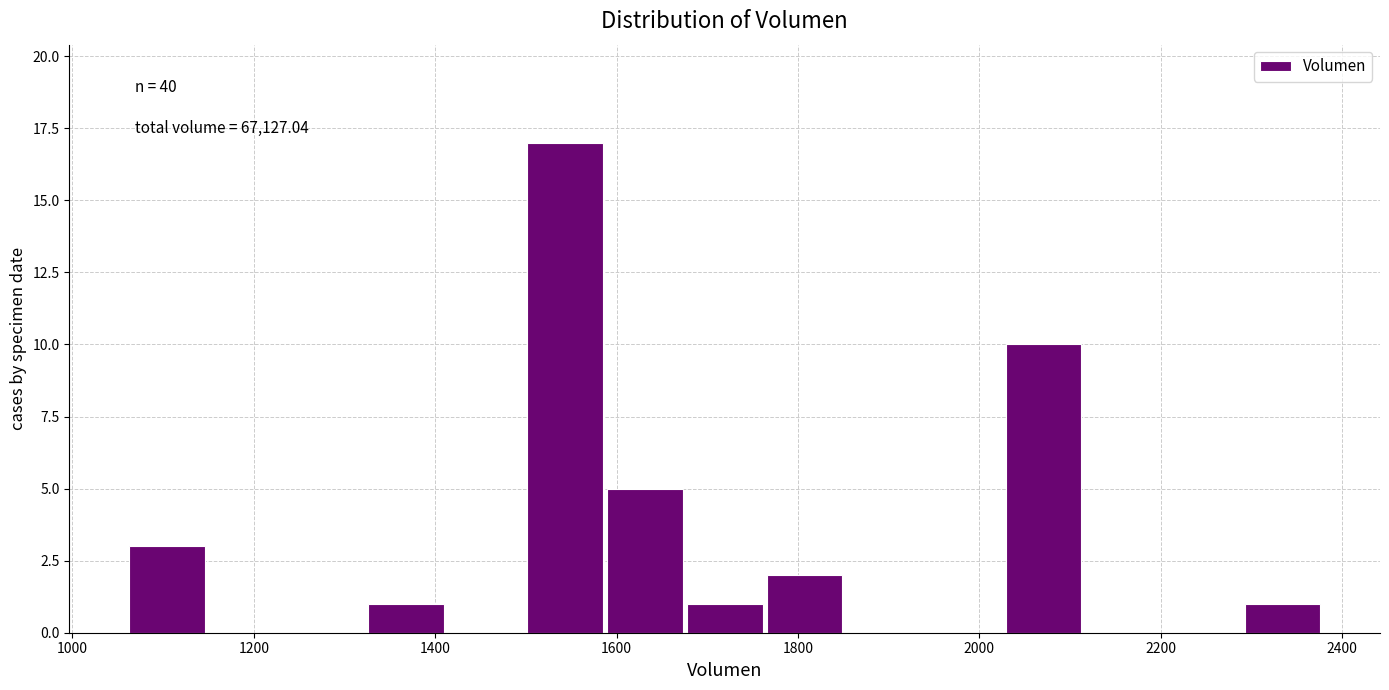

Over which range of the x-axis is the bar tallest?

1500 to 1580